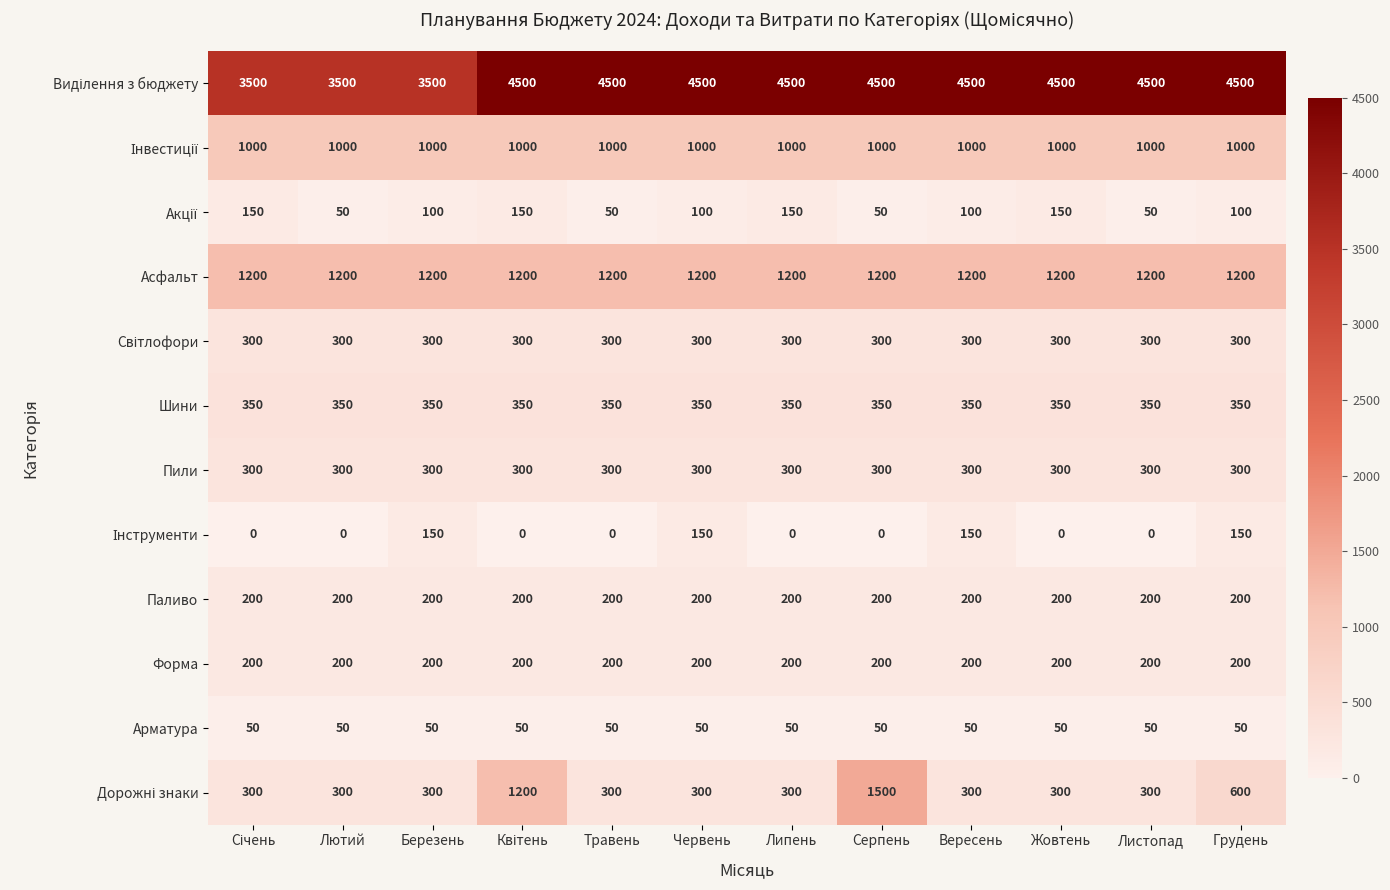

At how many categories does at least one series exceed 2490?

12